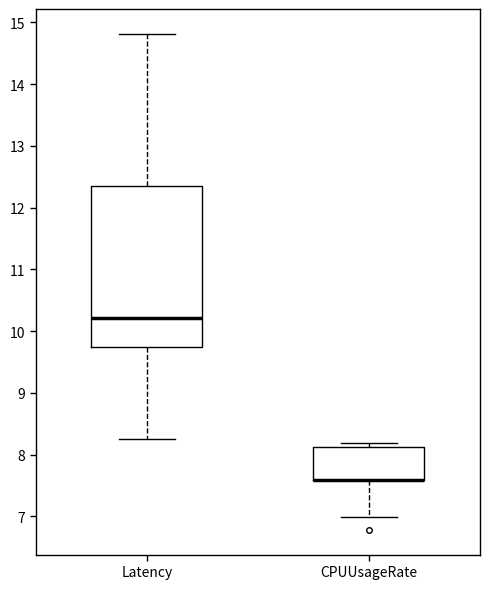

Which box is the tallest, from its lower edge to its upper edge?

Latency